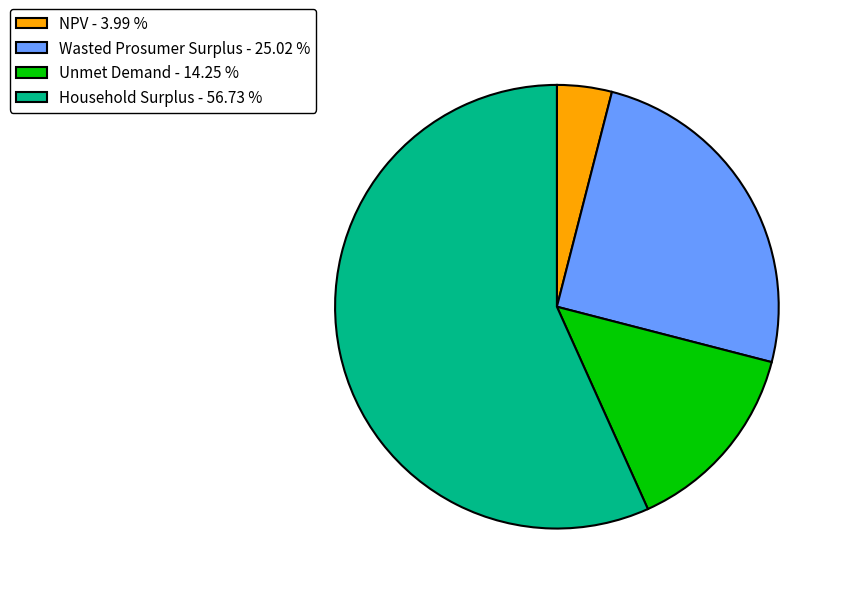

Is there a majority slice in this chart?

Yes